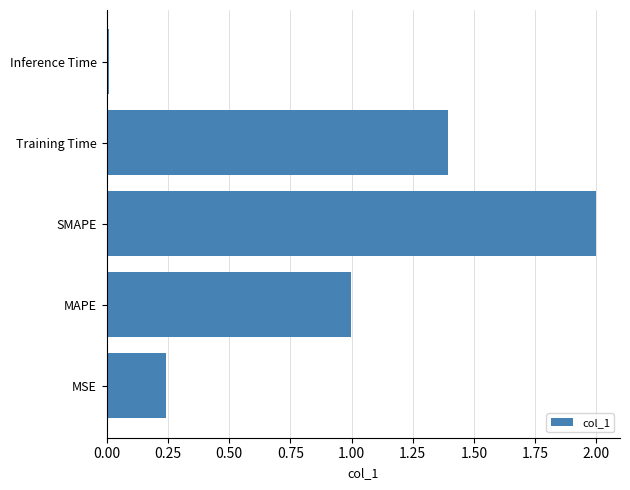

The chart shows a value of 0.1 at MSE. True or false?

False